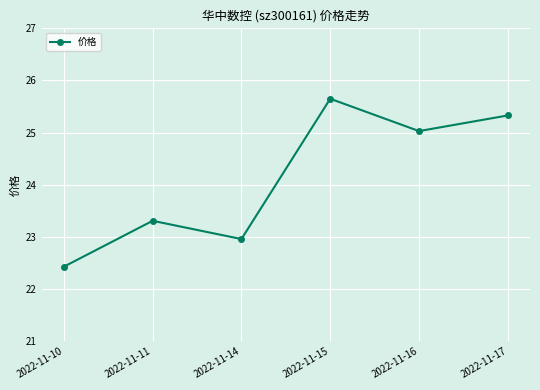

List the labels in order of value, largest first.

2022-11-15, 2022-11-17, 2022-11-16, 2022-11-11, 2022-11-14, 2022-11-10